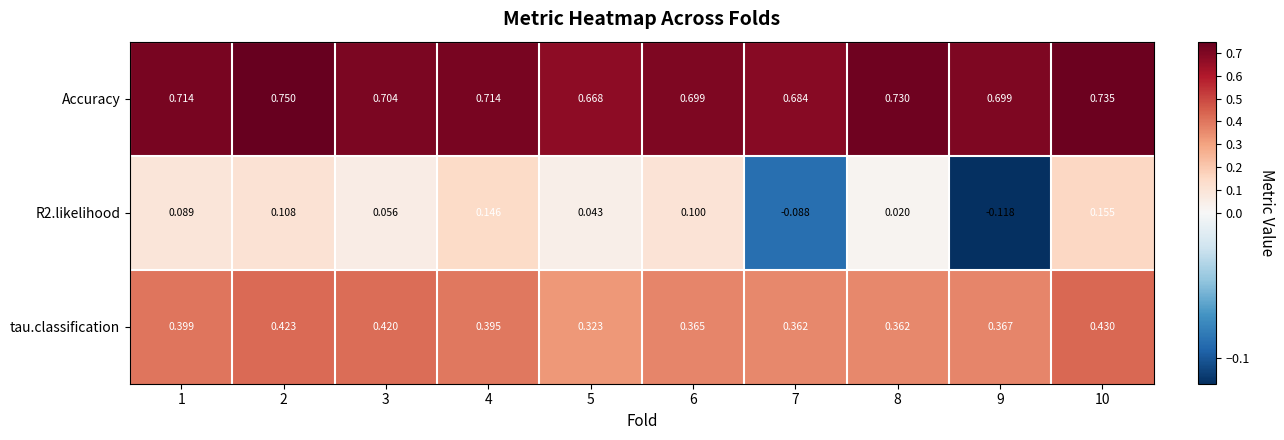

Which series changed the most between 6 and 10?

tau.classification